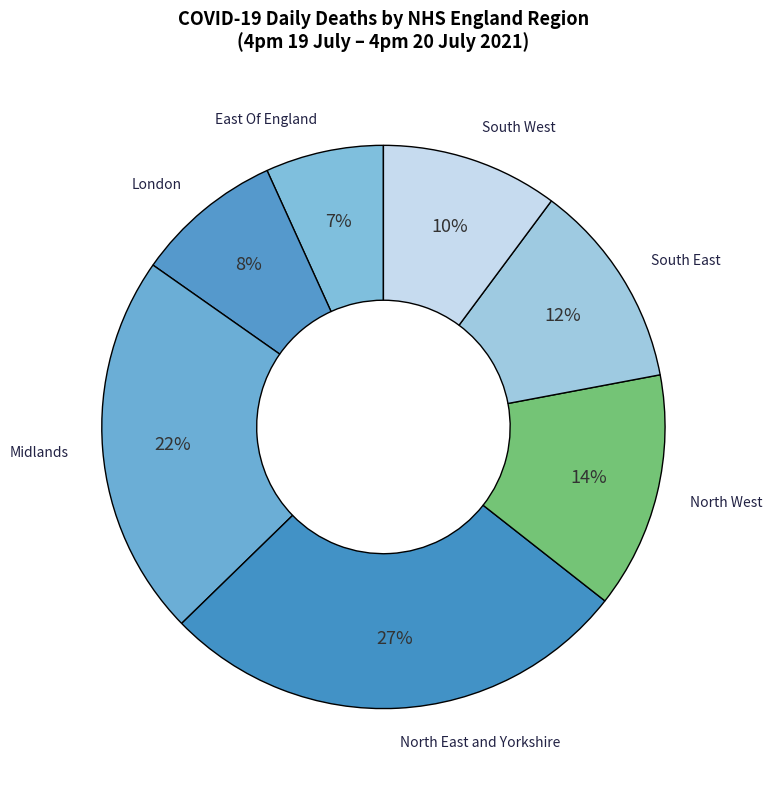

To the nearest percent, what is the difference between the London and North East and Yorkshire slice percentages?

19%